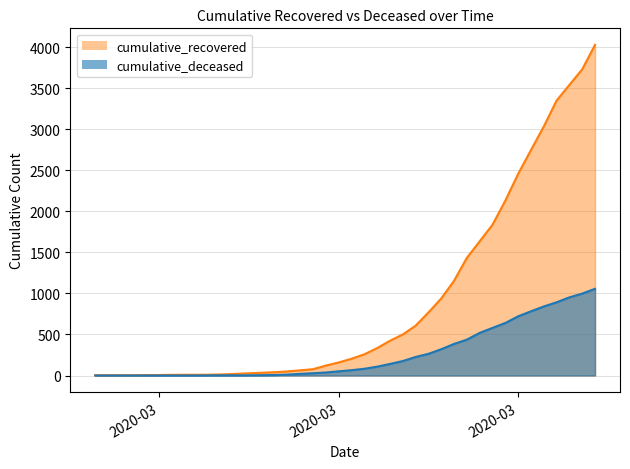

What is the maximum value shown in the chart?

4028